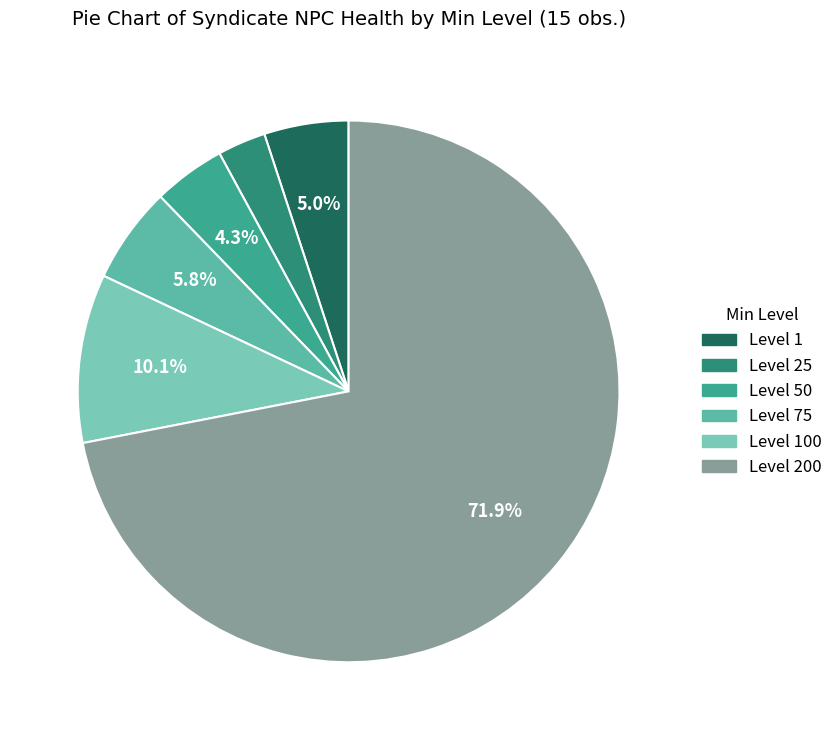

Rank the categories by value from lowest to highest.

Min Level 25, Min Level 50, Min Level 1, Min Level 75, Min Level 100, Min Level 200